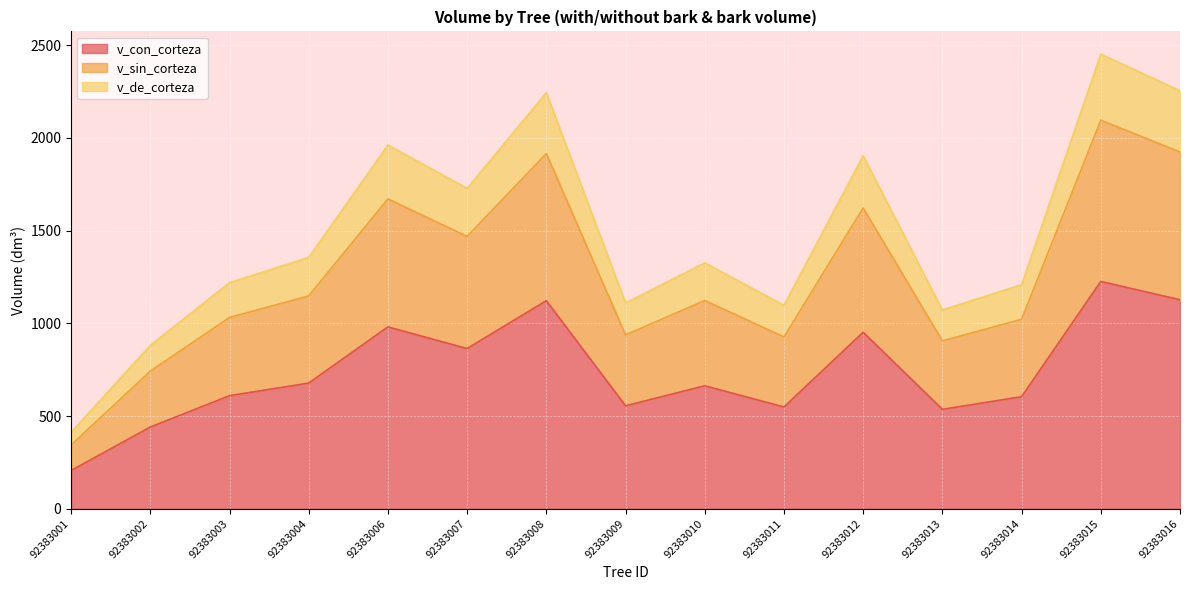

What is the total value across all series at 92383004?

1355.6